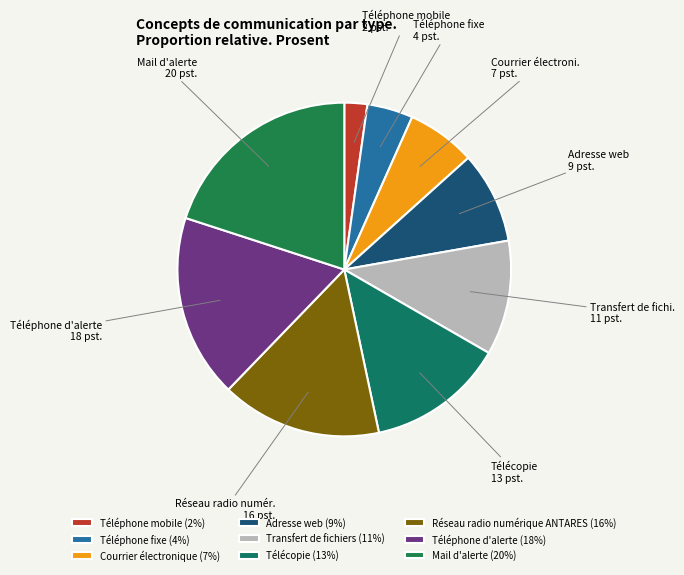

How many segments does this pie chart have?

9